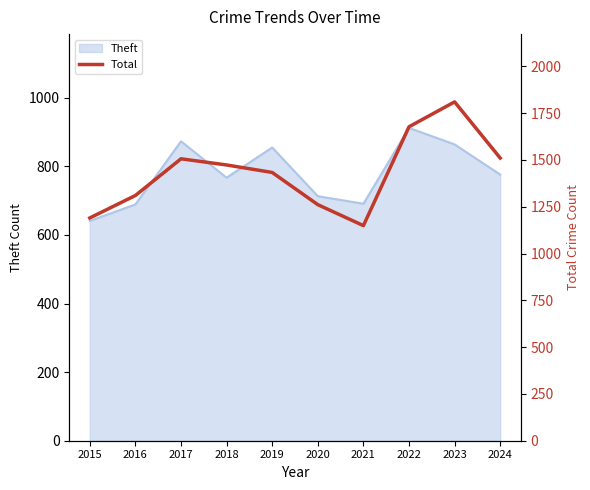

At which label does Theft reach its peak?

2022